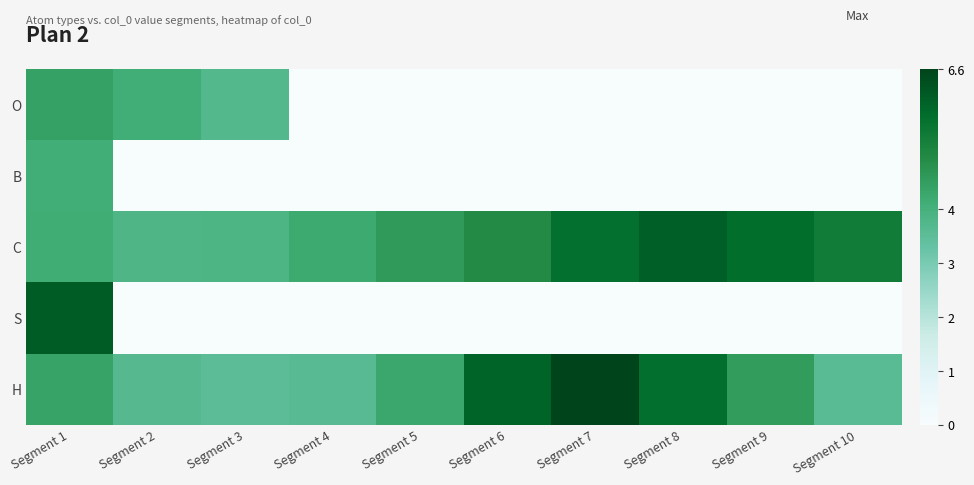

What is the total value across all series at Segment 10?

8.9